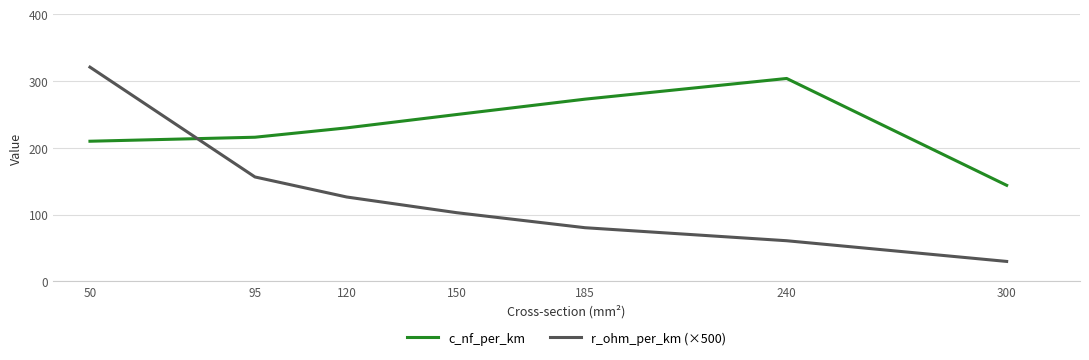

Reading left to right, list all the values displayed in this chart.

c_nf_per_km: 210.0	216.0	230.0	250.0	273.0	304.0	144.0
r_ohm_per_km (×500): 321.0	156.5	126.5	103.0	80.5	61.0	30.0